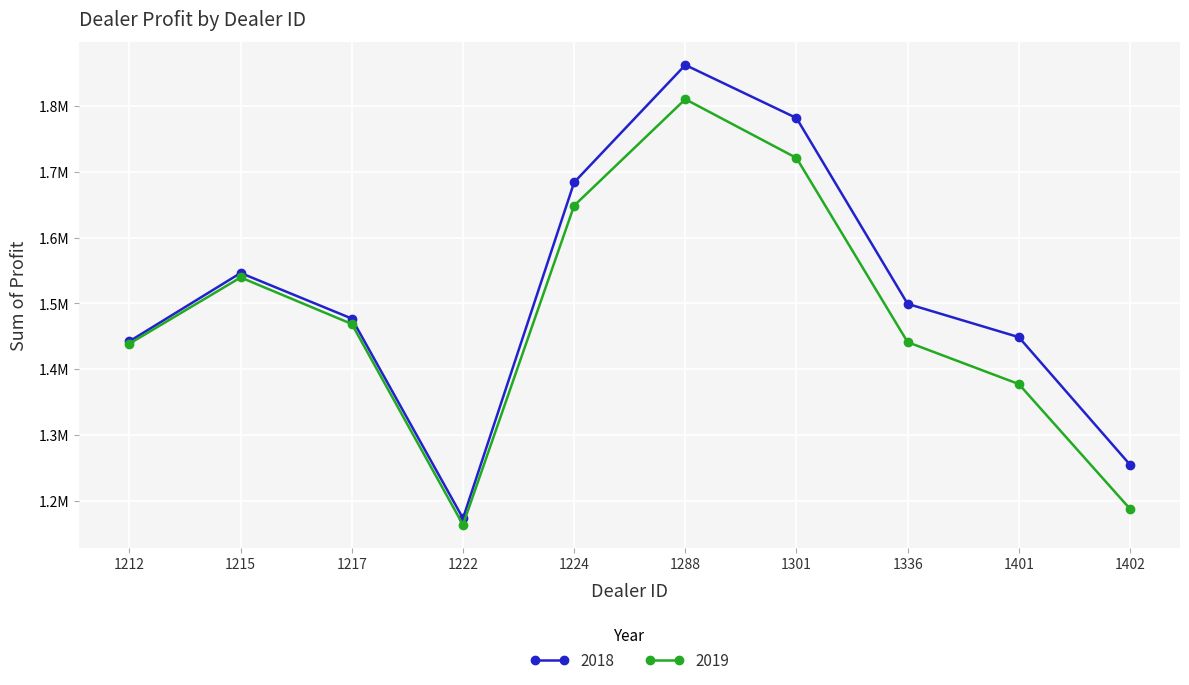

Rank the categories by 2019 value from lowest to highest.

1222, 1402, 1401, 1212, 1336, 1217, 1215, 1224, 1301, 1288